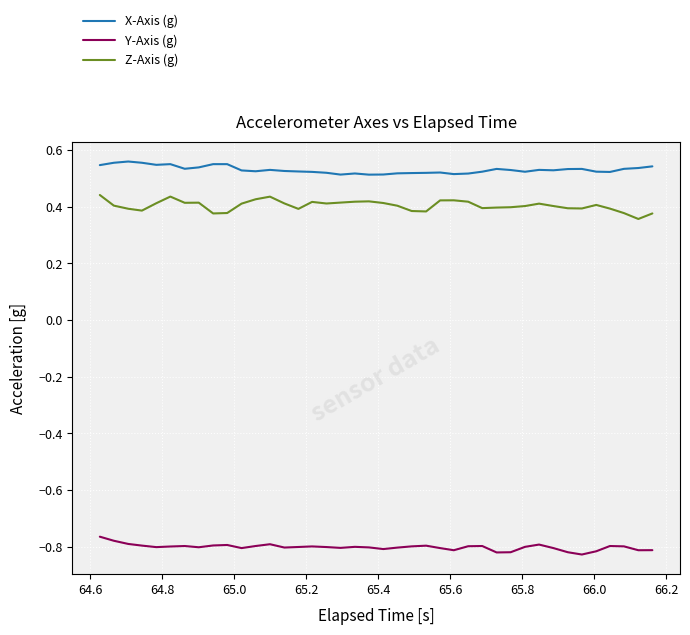

List the series in order of their peak value, highest first.

X-Axis (g), Z-Axis (g), Y-Axis (g)